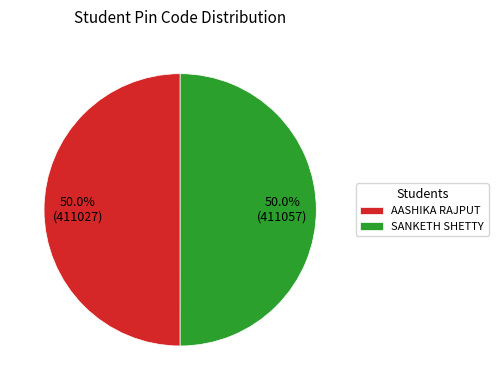

To the nearest percent, what portion does AASHIKA RAJPUT represent?

50%